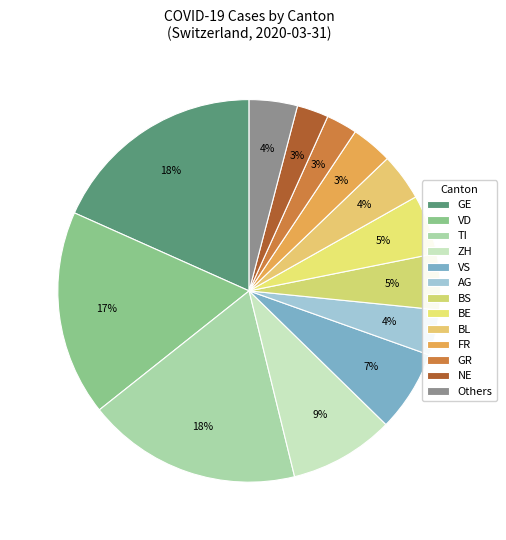

How many segments does this pie chart have?

13